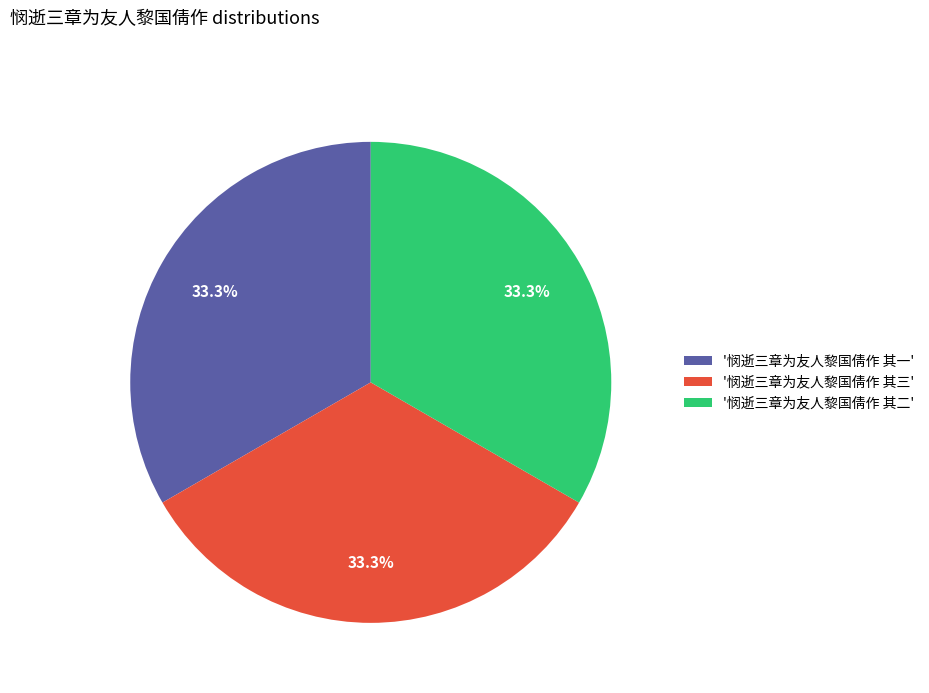

Is there any slice that represents more than half of the pie?

No